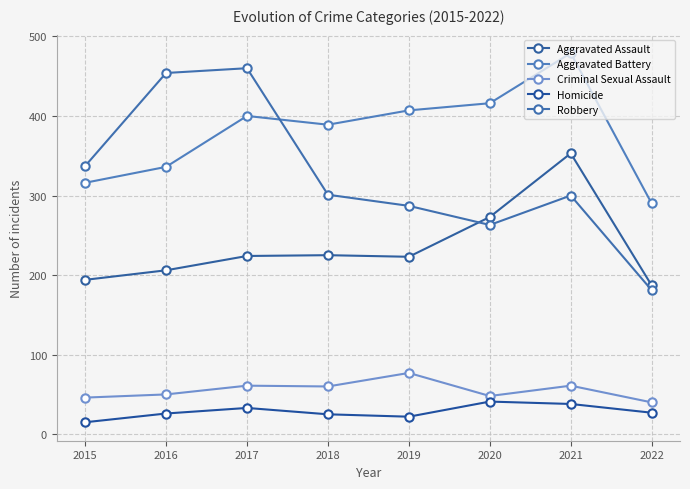

True or false: Aggravated Assault and Criminal Sexual Assault cross at least once.

False